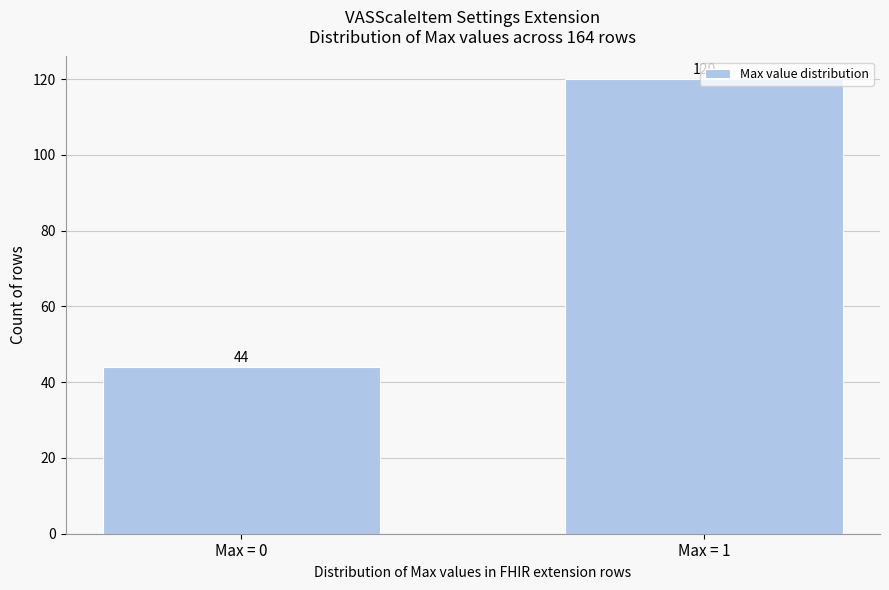

Approximately how many times larger is the value at Max = 0 compared to Max = 1?

0.4